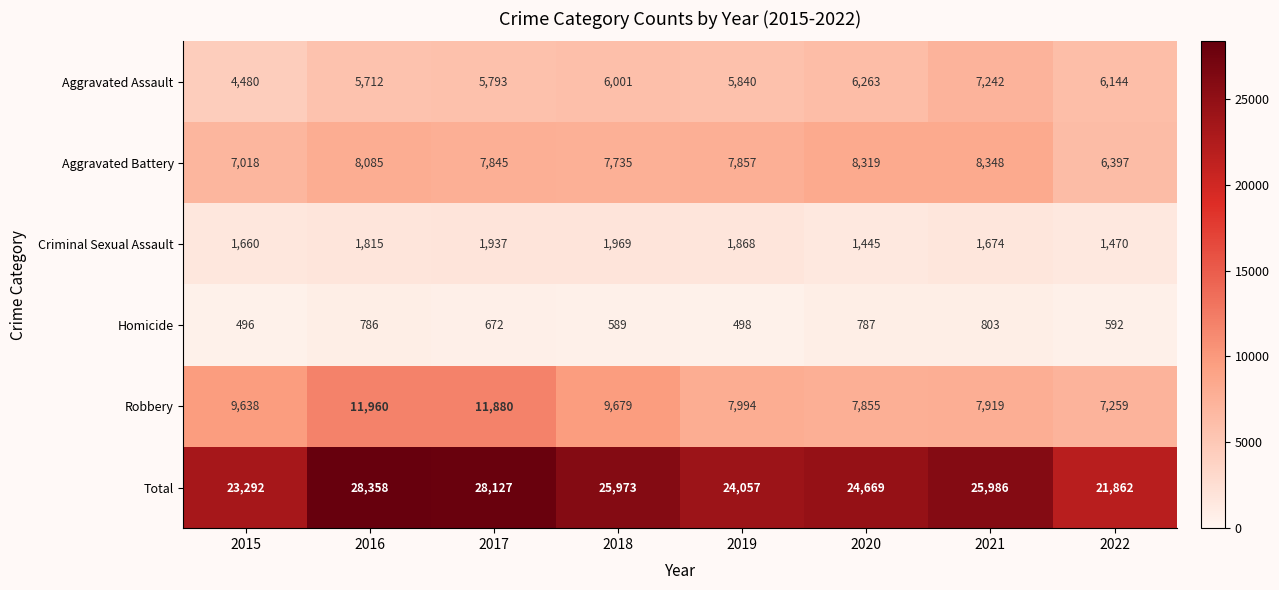

What is the difference between the second highest and second lowest values in the Criminal Sexual Assault series?

467